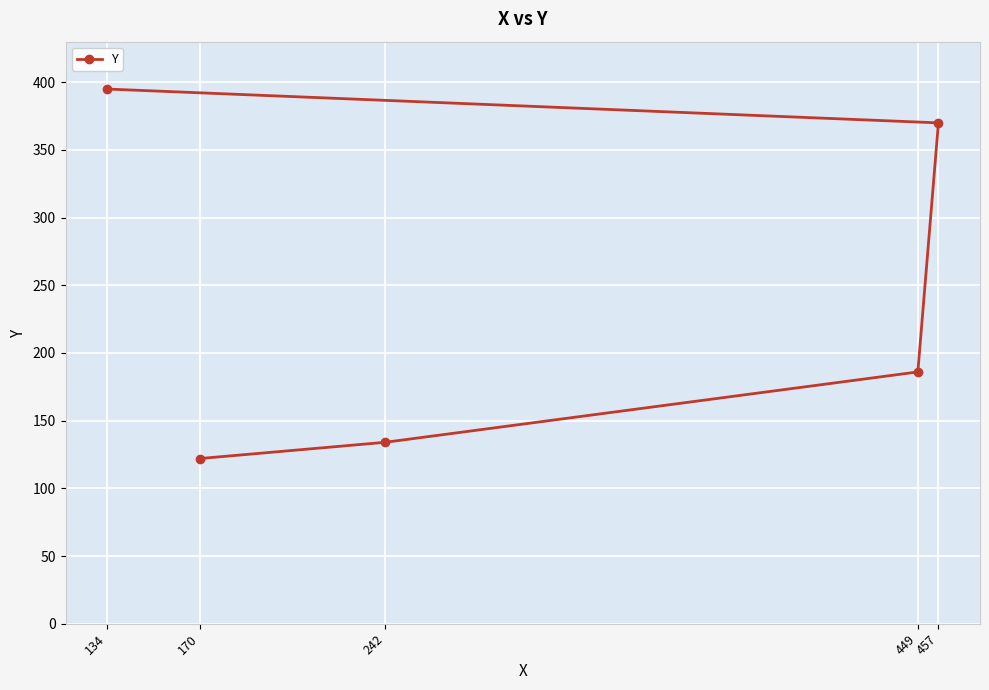

True or false: there are more than 1 points higher than both neighbors.

False